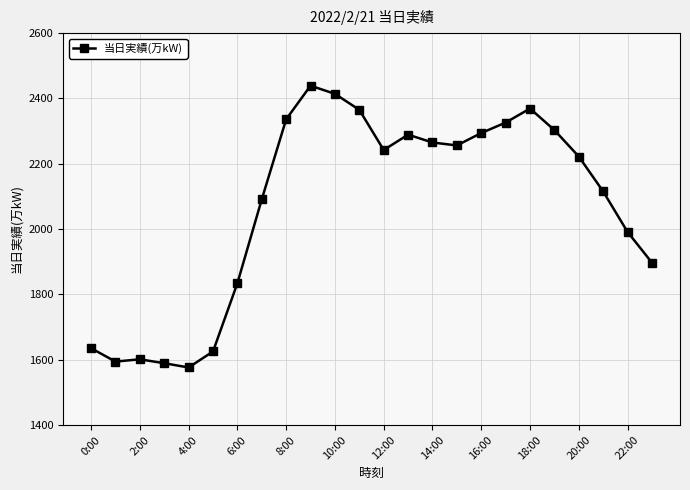

What is the value of the 24th point from the left?

1897